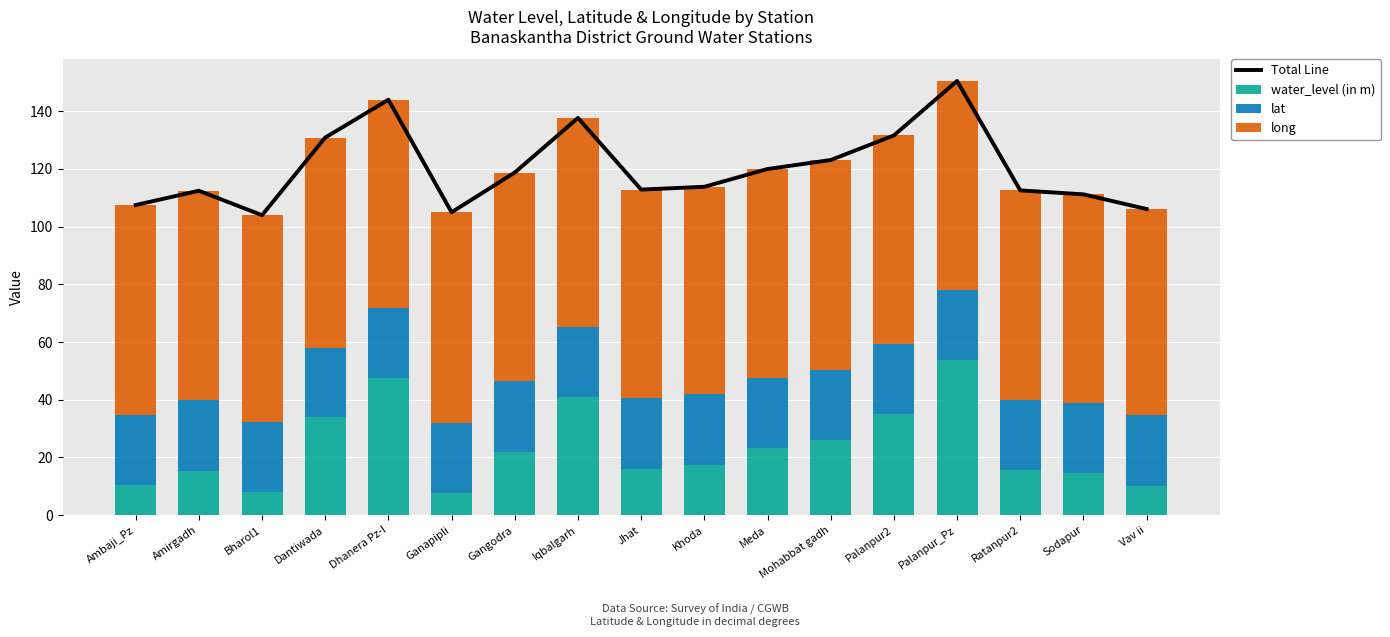

The Total Line series shows 195.5 at Iqbalgarh. True or false?

False